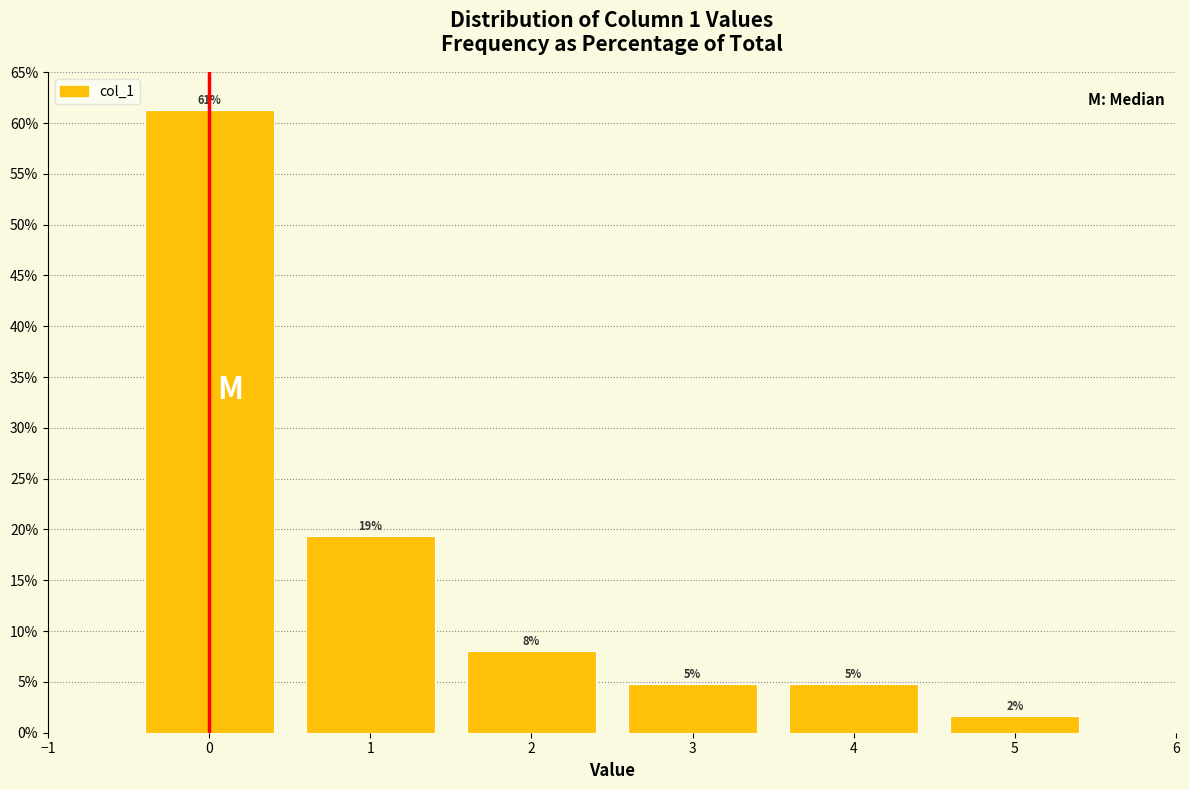

Are the bars horizontal?

No